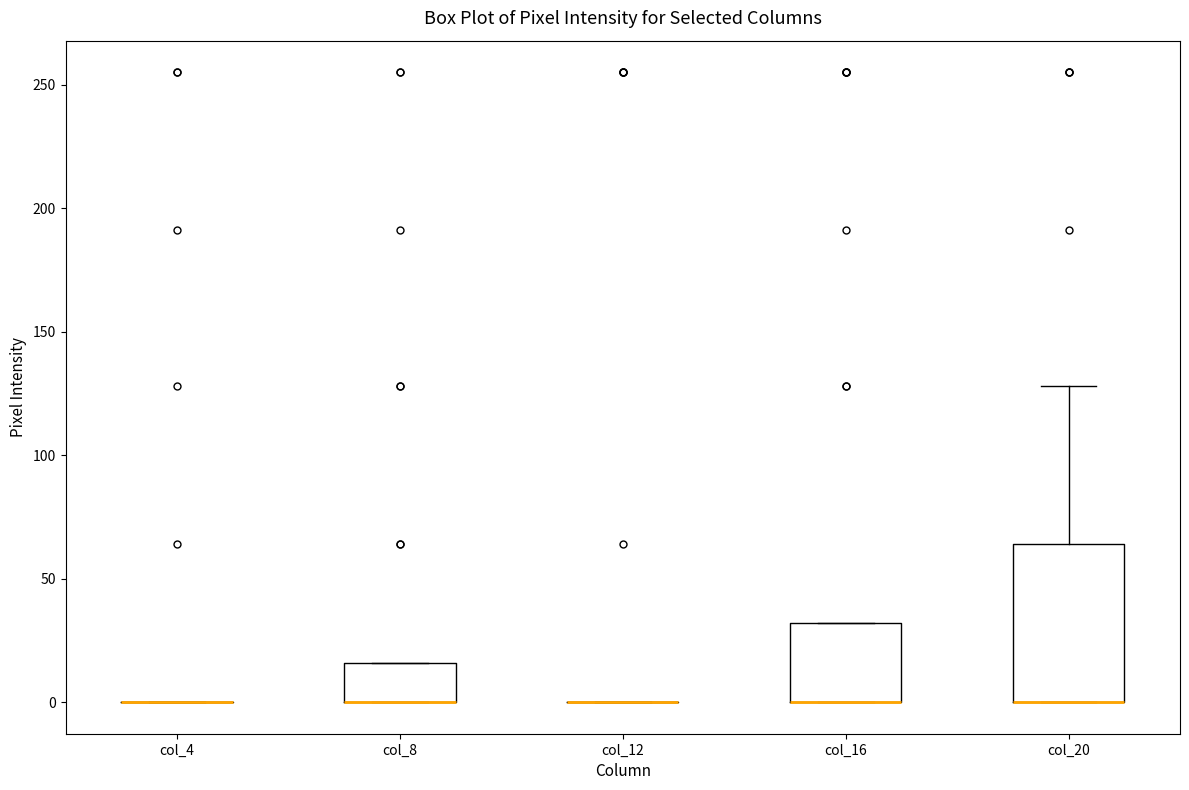

Reading left to right, read every box against the y-axis: the position of its median line, the range the box covers, and the ends of its whiskers. The values are not printed on the chart, so give them approximately, as read against the axis.

col_4: box collapsed to a line at 0, whiskers 0 to 0
col_8: median 0 (drawn on the box's lower edge), box 0 to 15, whiskers 0 to 15
col_12: box collapsed to a line at 0, whiskers 0 to 0
col_16: median 0 (drawn on the box's lower edge), box 0 to 30, whiskers 0 to 30
col_20: median 0 (drawn on the box's lower edge), box 0 to 65, whiskers 0 to 130